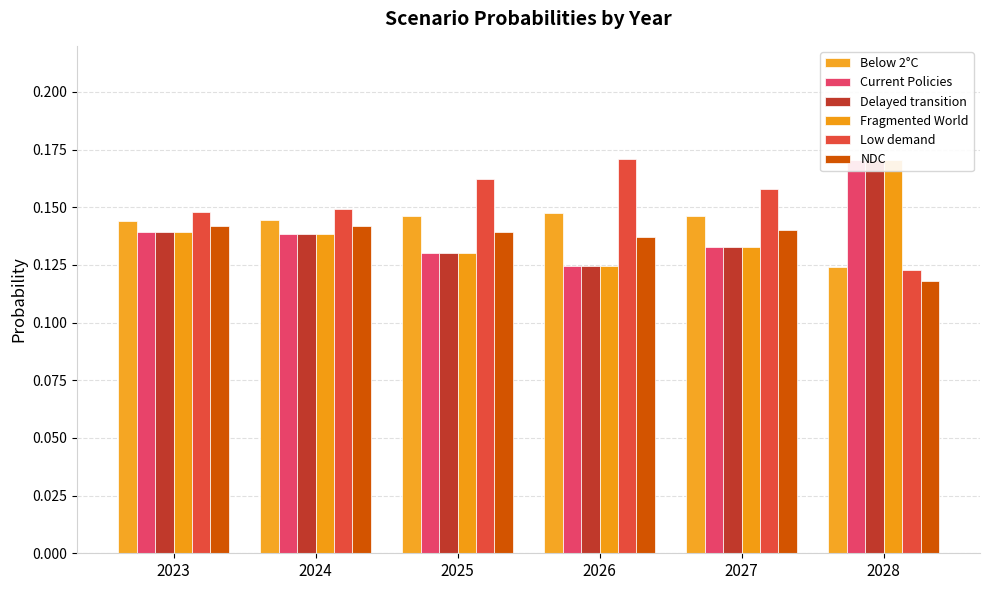

At which label does Fragmented World reach its minimum?

2026